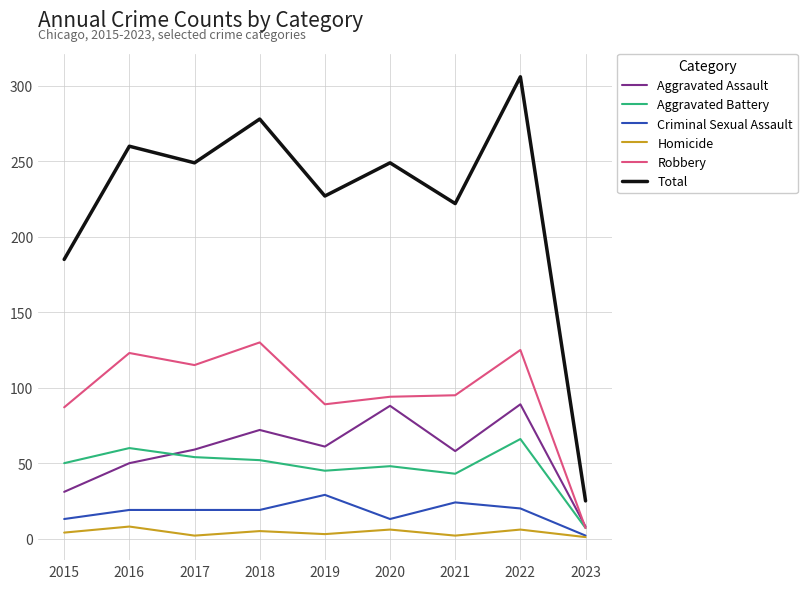

What are all the series names shown in the legend?

Aggravated Assault, Aggravated Battery, Criminal Sexual Assault, Homicide, Robbery, Total